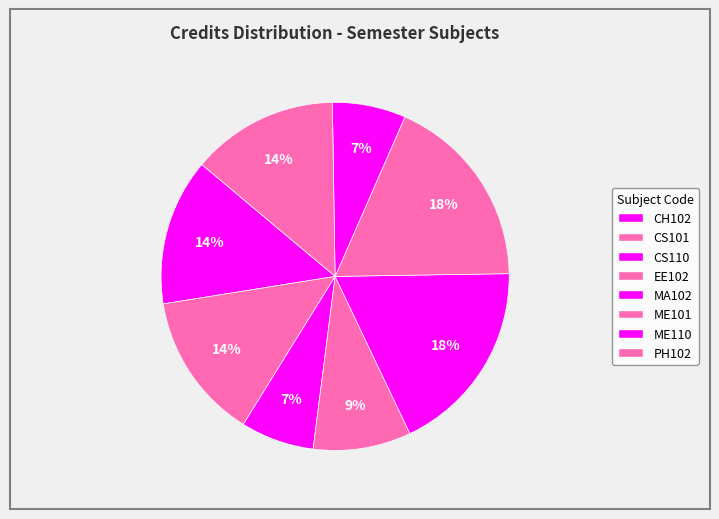

How many slices are in this pie chart?

8